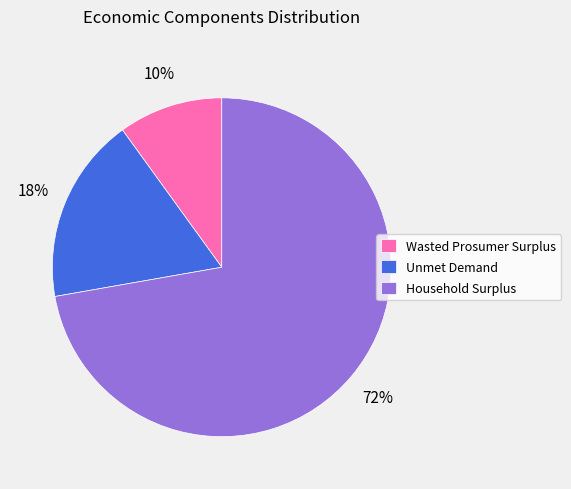

To the nearest percent, what is the difference between the Unmet Demand and Wasted Prosumer Surplus slice percentages?

8%